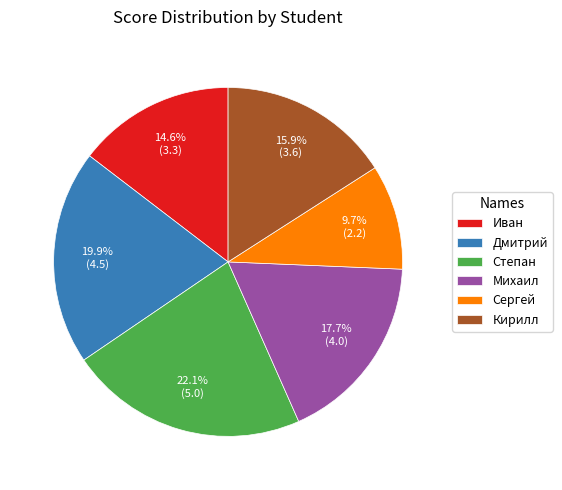

Count the number of slices in the pie.

6